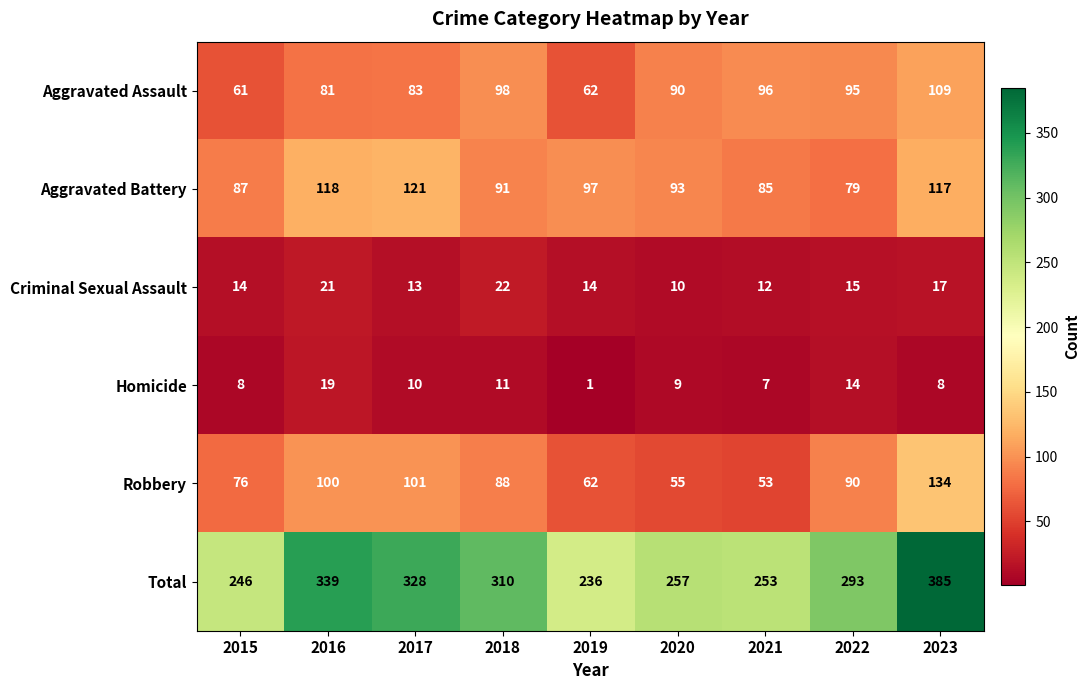

Is it true that Homicide equals 8 at 2023?

True